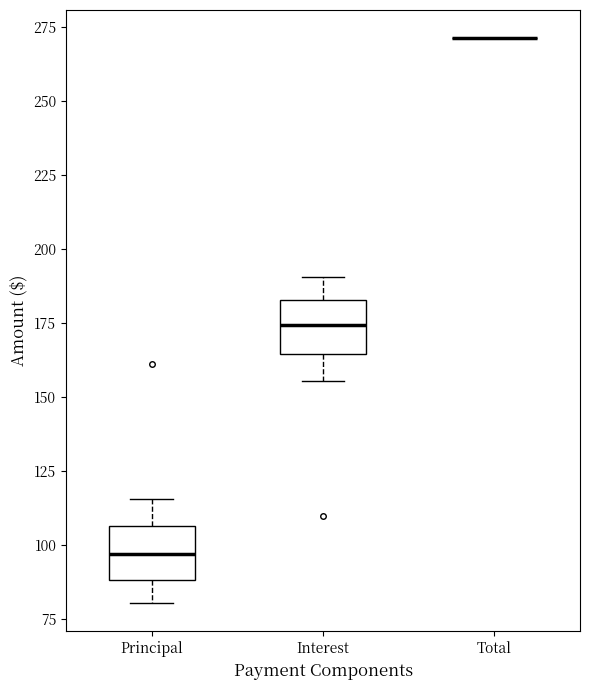

Reading left to right, read every box against the y-axis: the position of its median line, the range the box covers, and the ends of its whiskers. The values are not printed on the chart, so give them approximately, as read against the axis.

Principal: median 95, box 90 to 105, whiskers 80 to 115
Interest: median 175, box 165 to 185, whiskers 155 to 190
Total: box collapsed to a line at 270, whiskers 270 to 270